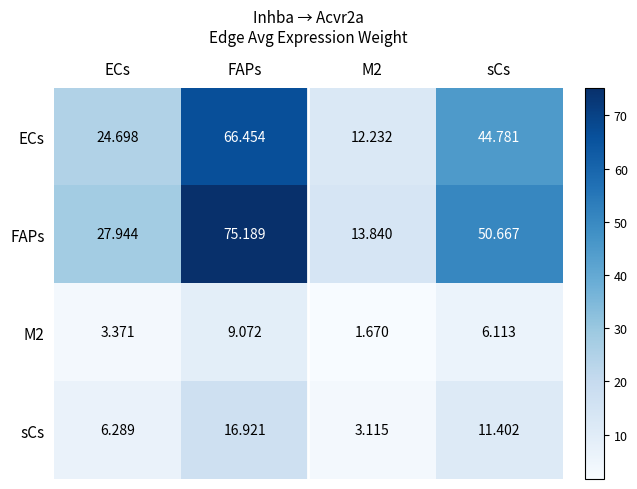

Where is FAPs nearest to the value 44?

sCs